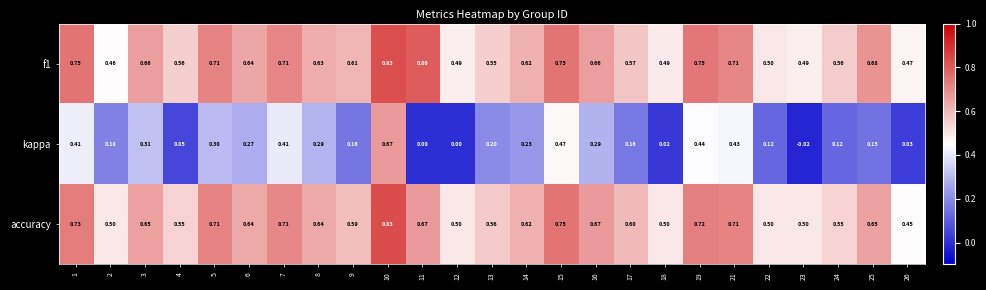

Which series has the largest range (max minus min)?

kappa